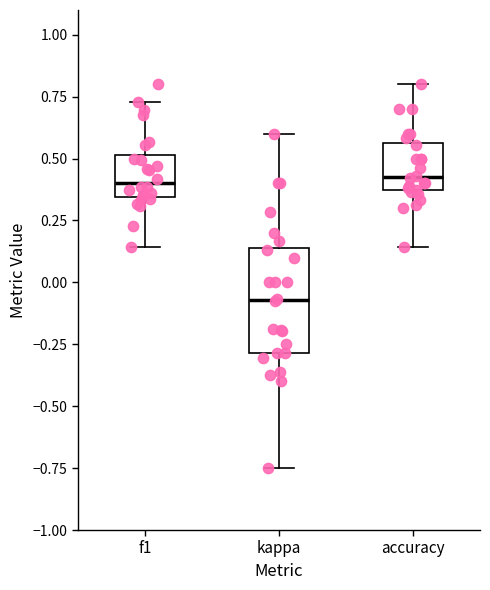

Which box is the tallest, from its lower edge to its upper edge?

kappa